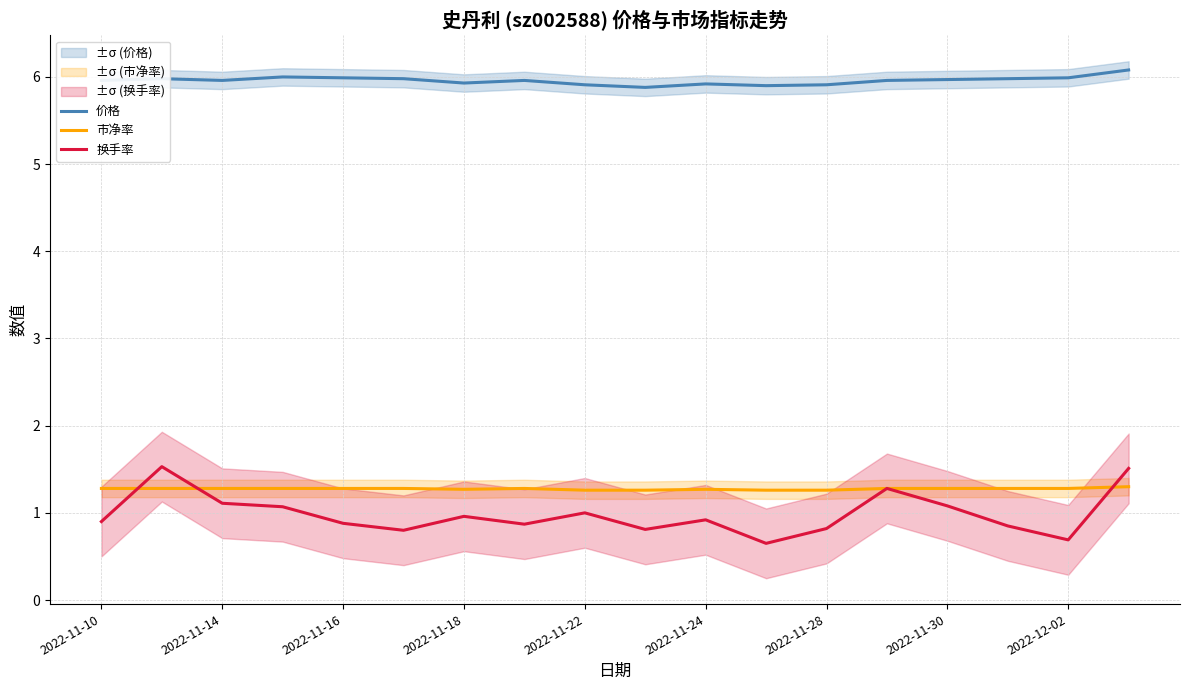

What is the minimum value shown in the chart?

0.7